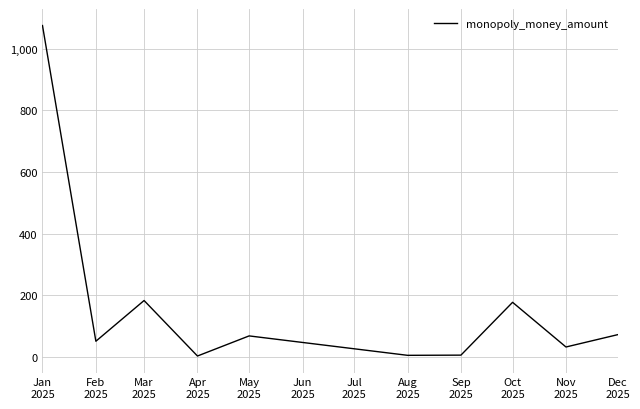

How many points are lower than both their immediate neighbors (excluding endpoints)?

4